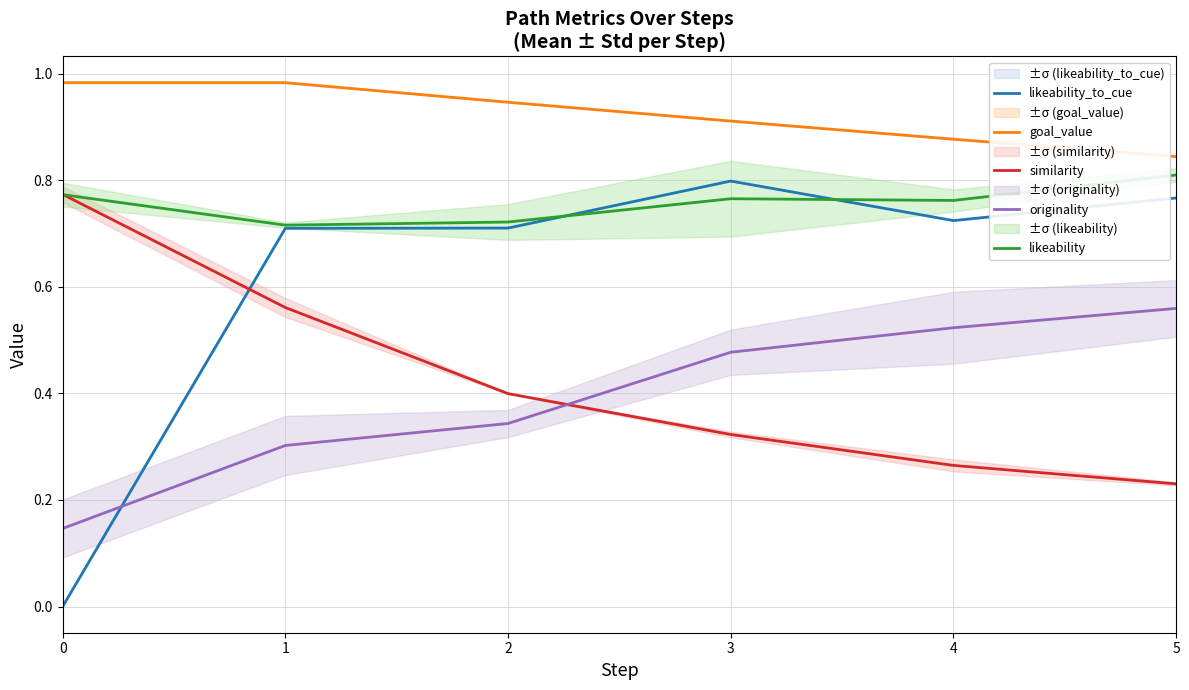

The value of similarity at 4 is 0.3. True or false?

True